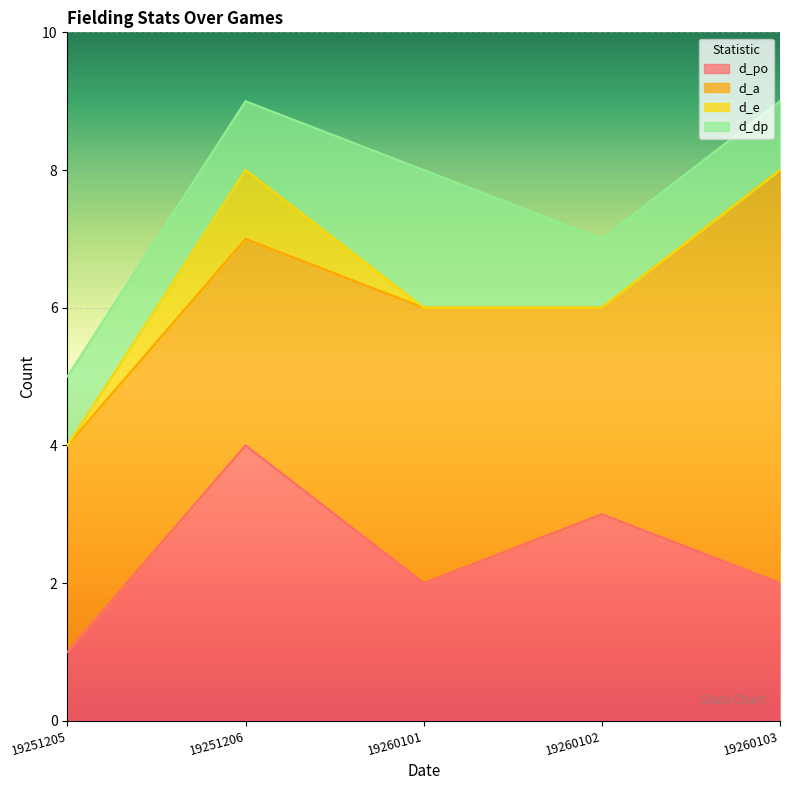

True or false: d_po and d_dp intersect in this chart.

False